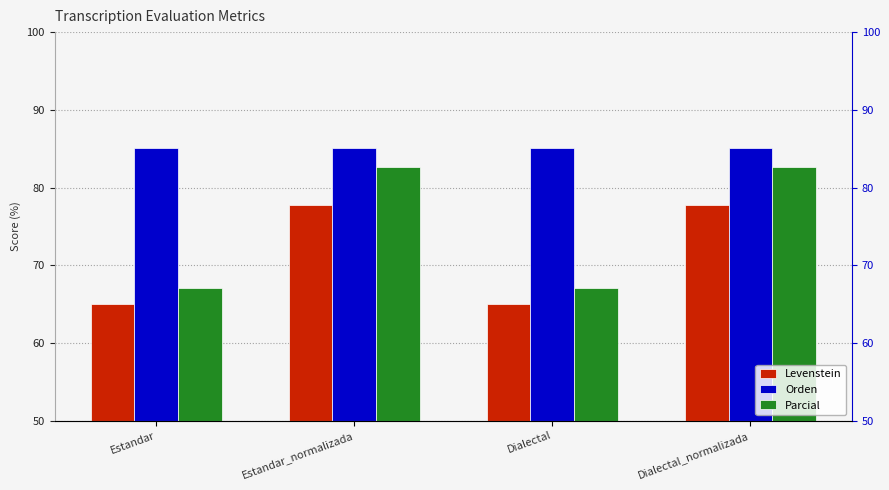

Which has a higher value, Estandar_normalizada or Dialectal?

Estandar_normalizada